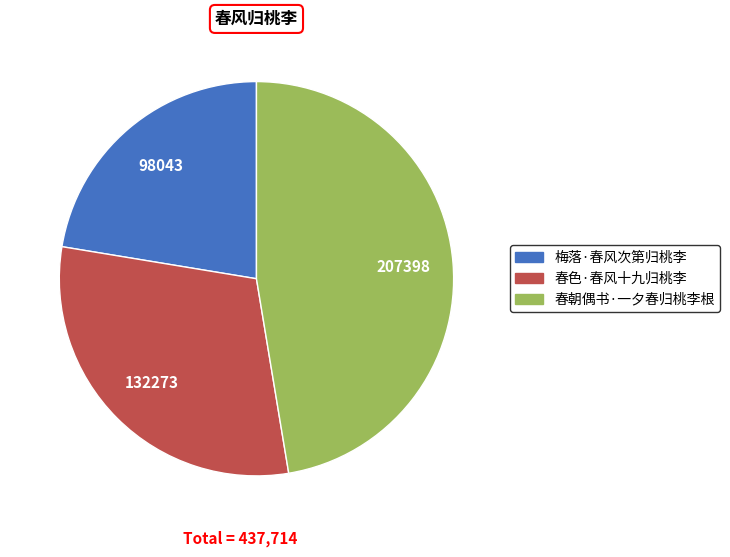

Is it true that 春朝偶书·一夕春归桃李根 is 37% of the pie?

False